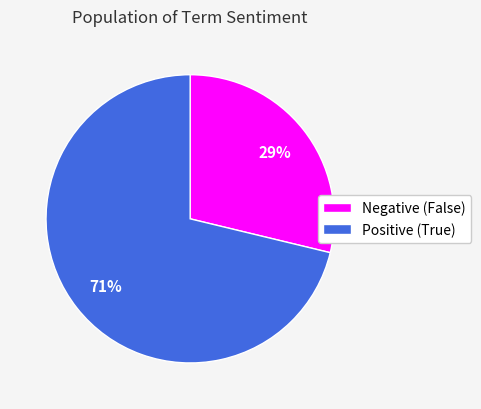

How many slices are in this pie chart?

2